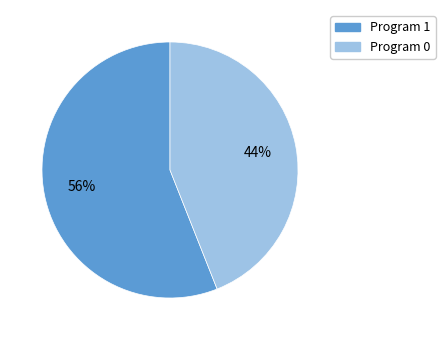

Combined, do Program 0 and Program 1 account for over 50%?

Yes